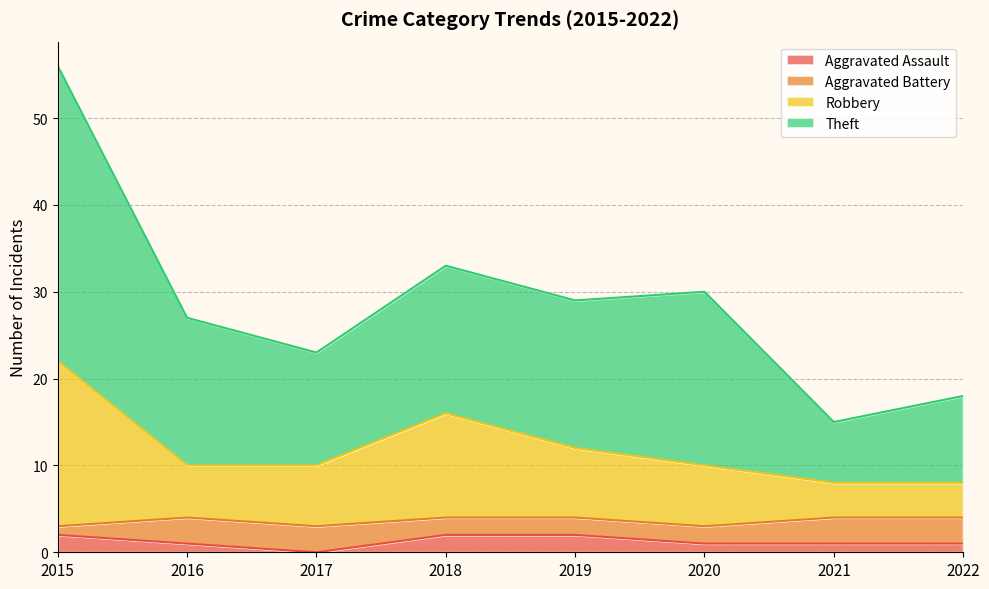

True or false: Robbery and Aggravated Assault cross at least once.

False